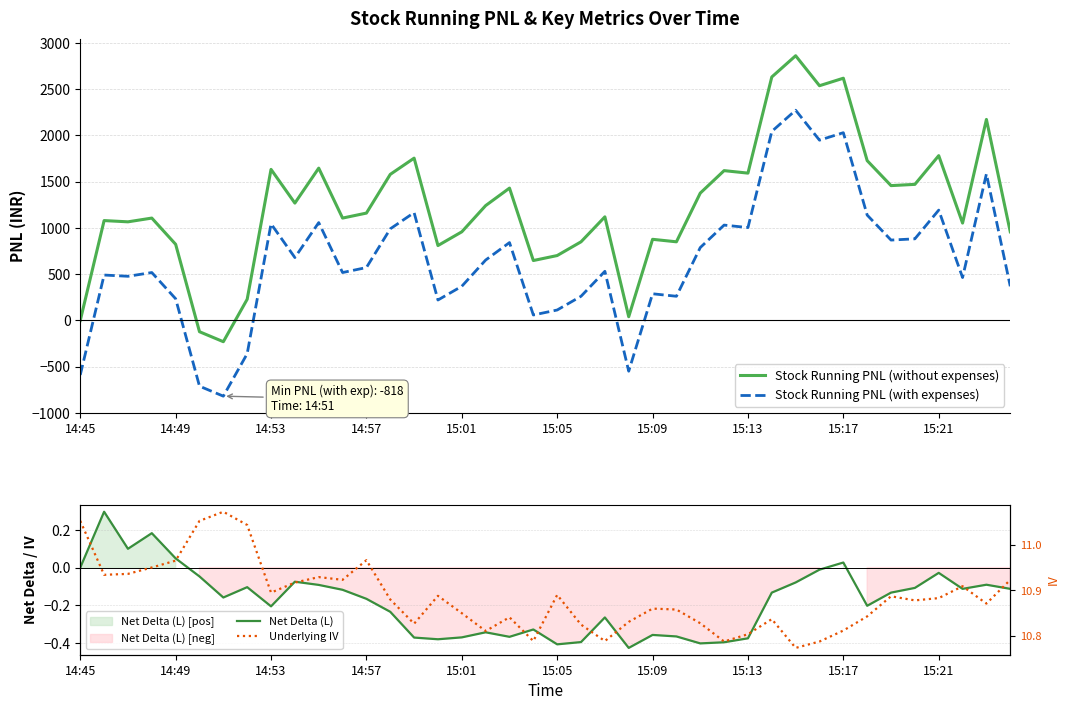

Is the value of Stock Running PNL (with expenses) at 38 greater than the value of Net Delta (L) at 14:45?

Yes